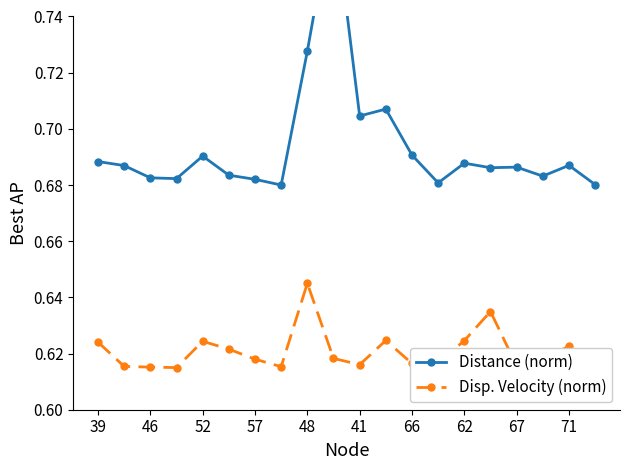

What are all the series names shown in the legend?

Distance (norm), Disp. Velocity (norm)